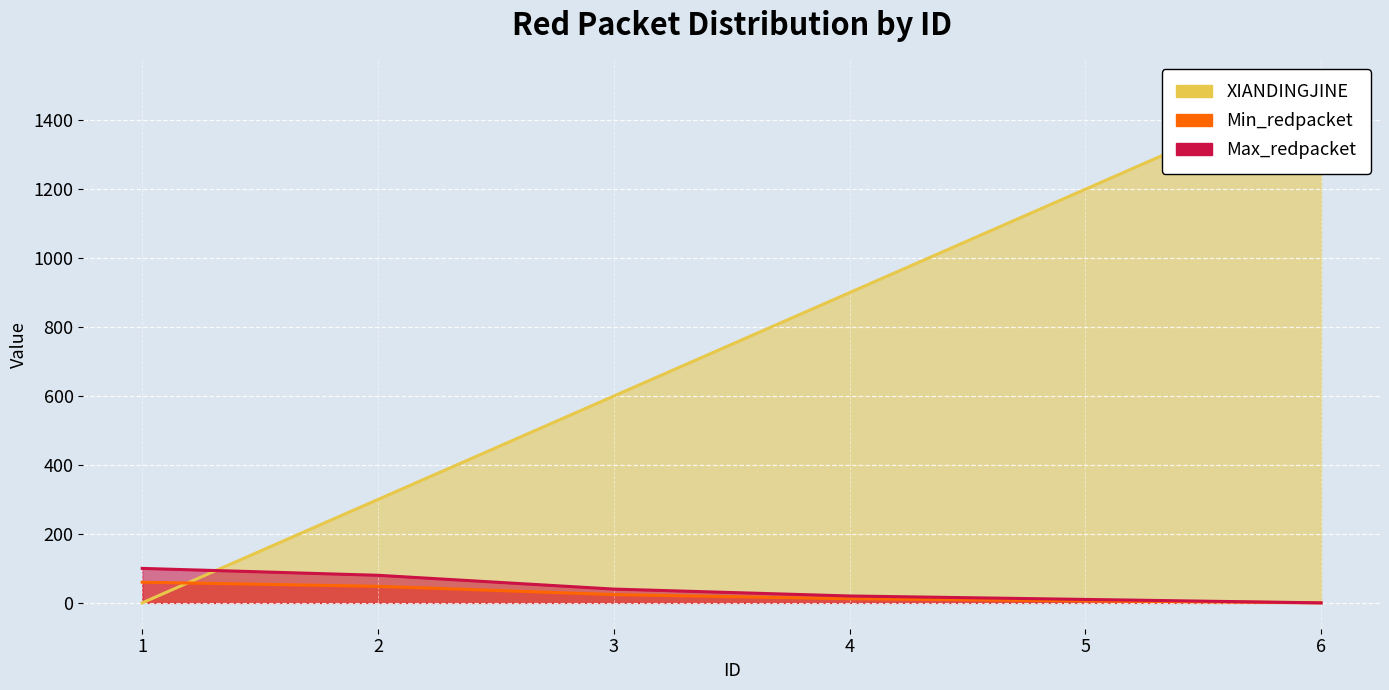

What is the value of the Max_redpacket point at the 5th from the left?

10